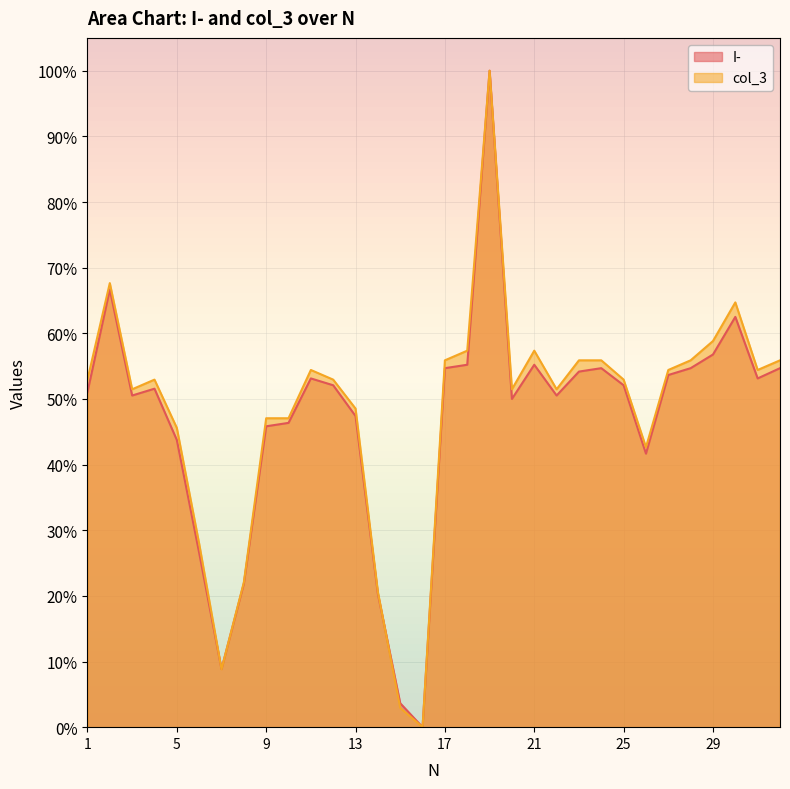

True or false: I- has a value of 13.9 at 1.

False